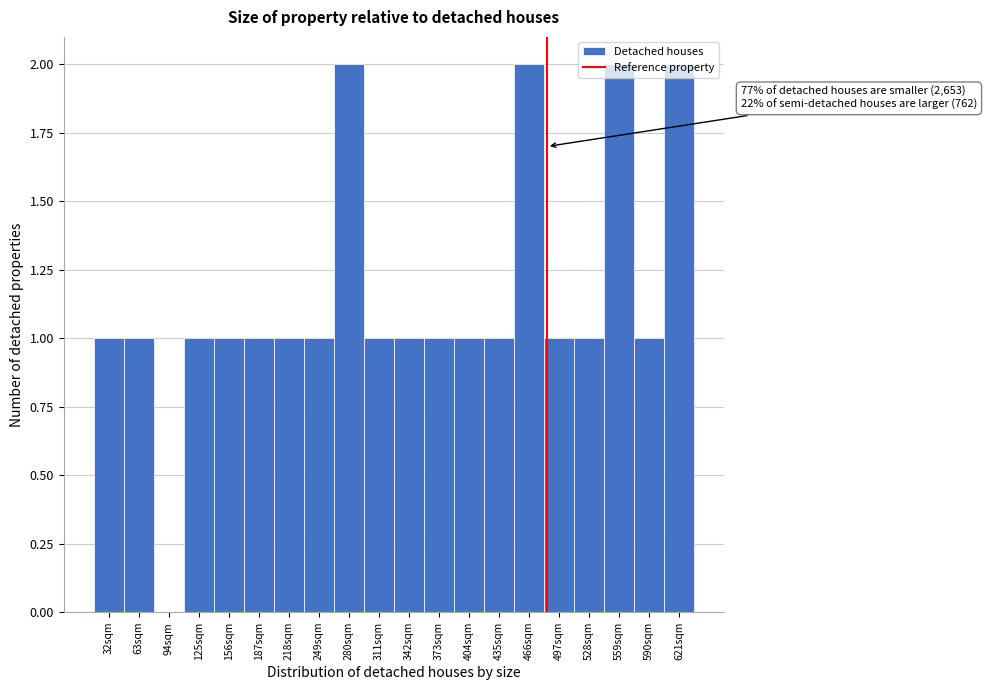

Which has a higher value, 559sqm or 32sqm?

559sqm